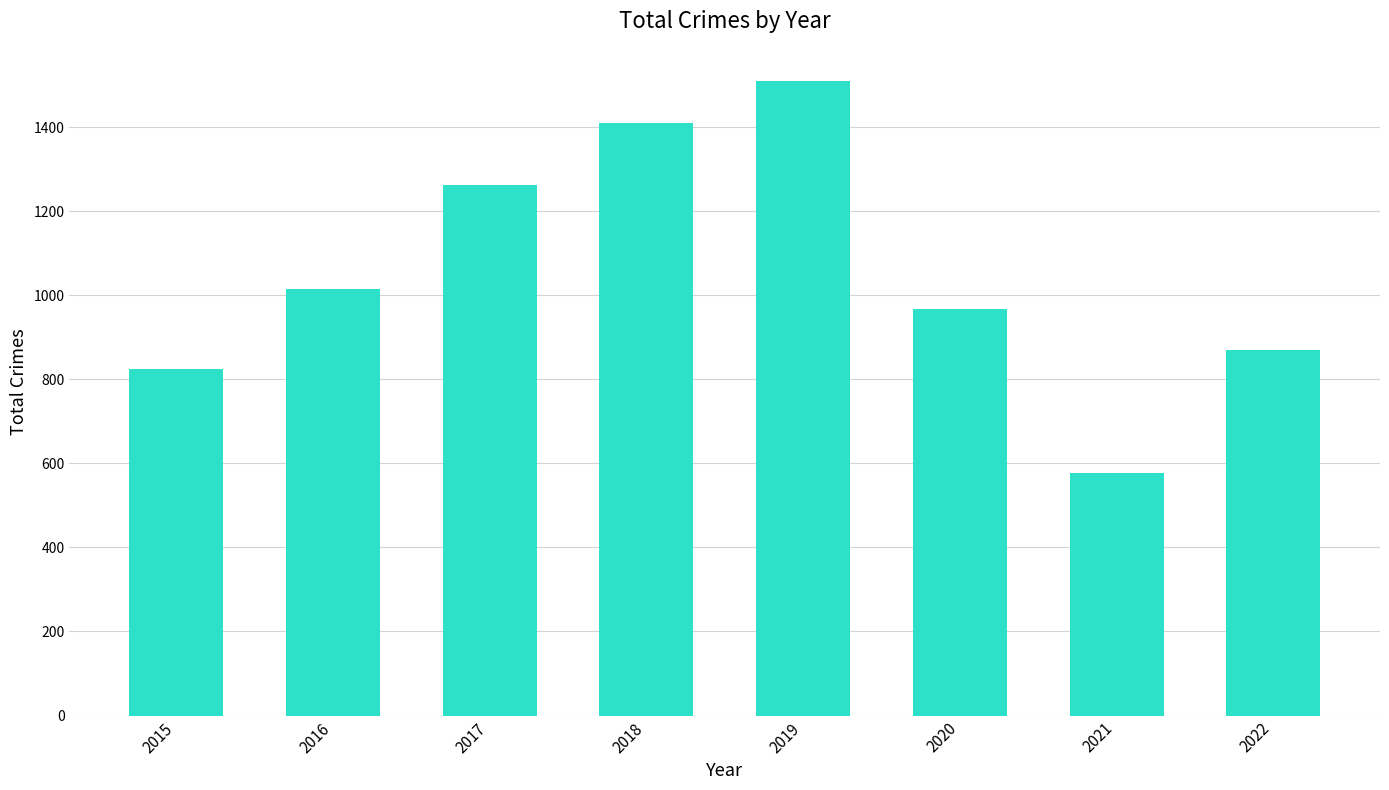

At which label is the value closest to 1044?

2016